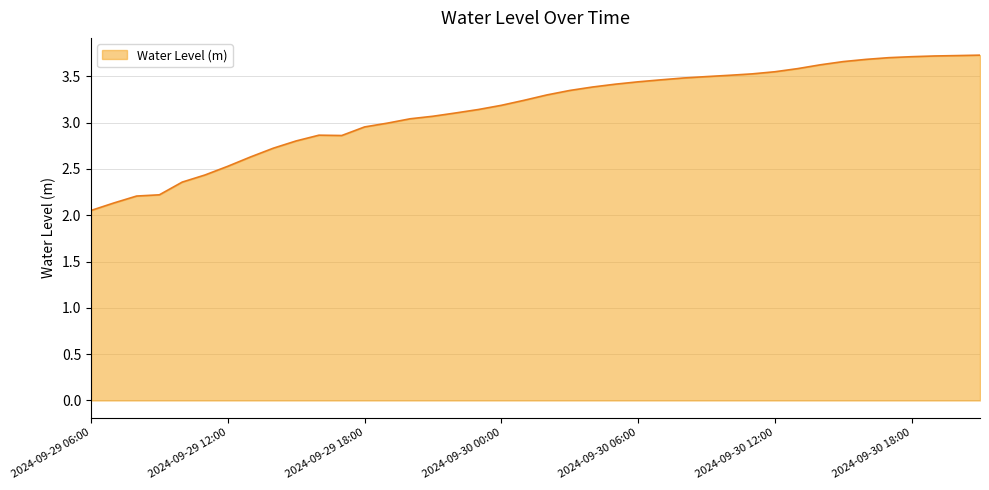

What is the maximum value shown in the chart?

3.7